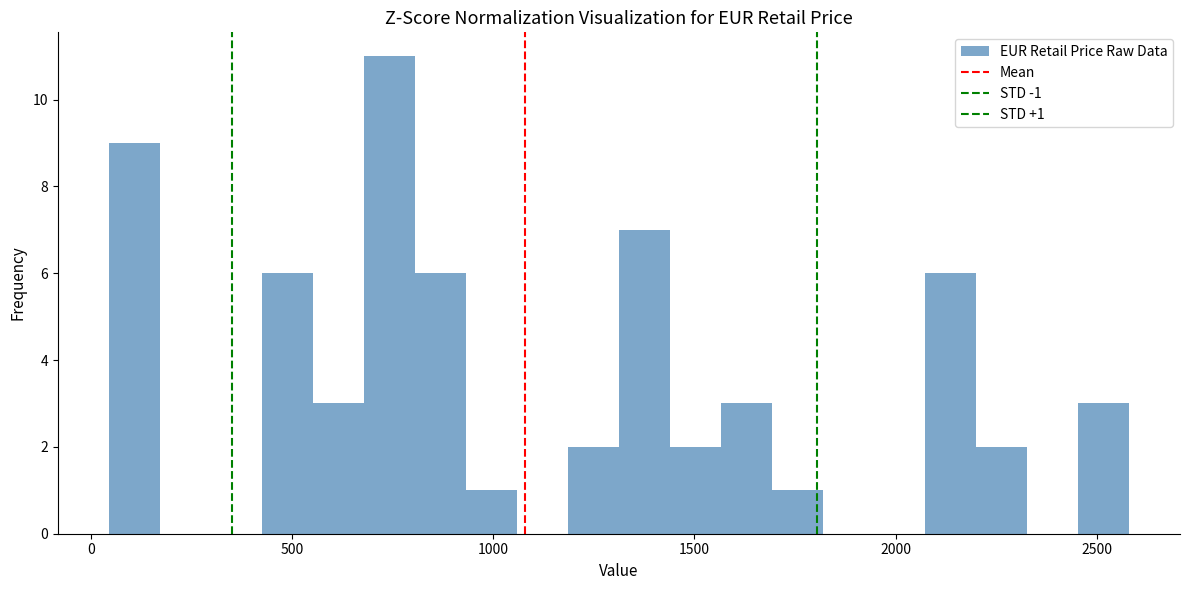

Read against the x-axis, roughly where is the centre of the tallest bar?

750